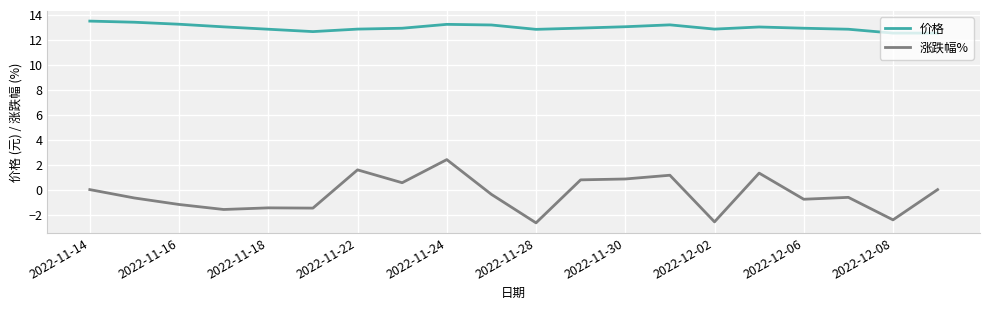

What are all the series names shown in the legend?

价格, 涨跌幅%